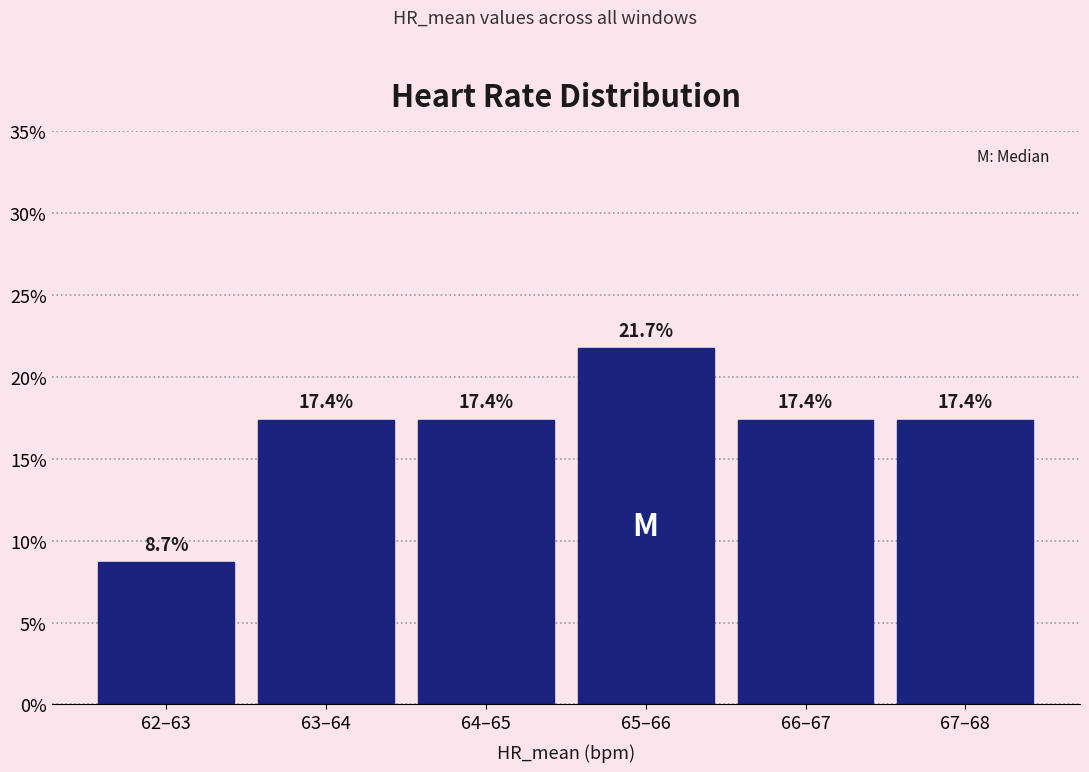

Reading right to left, what are all the values shown in this chart?

67–68=17.4	66–67=17.4	65–66=21.7	64–65=17.4	63–64=17.4	62–63=8.7